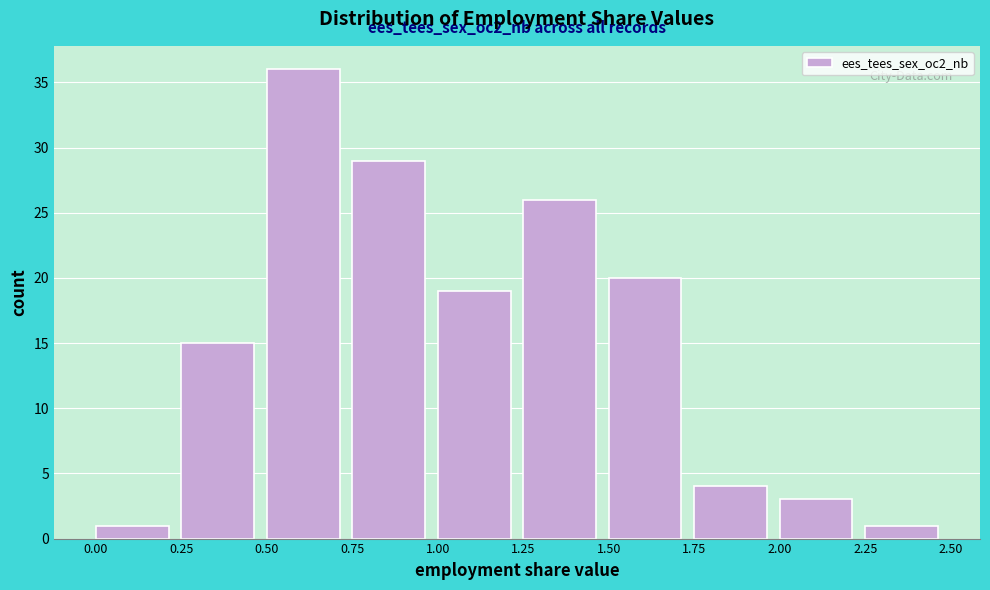

Which range on the x-axis has the tallest bar?

0.50 to 0.75